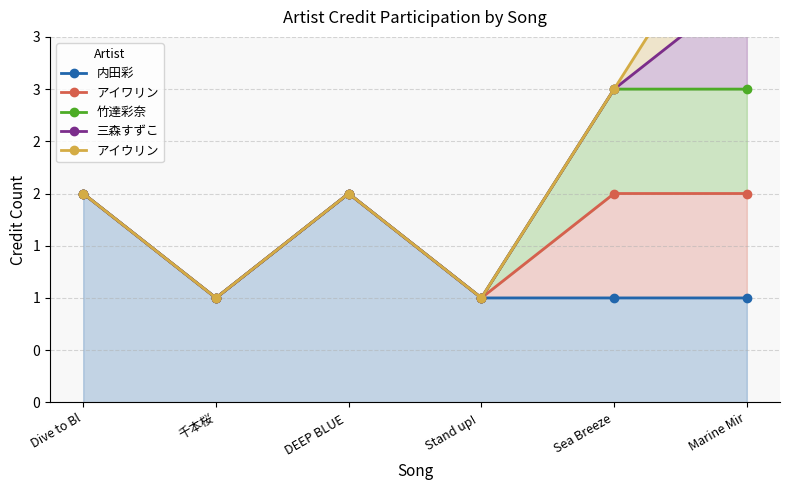

At which category is the sum across all series the highest?

Marine Mir